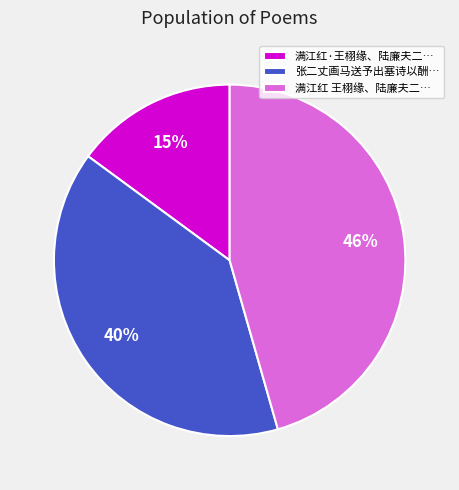

Do 满江红·王栩缘、陆廉夫二… and 满江红 王栩缘、陆廉夫二… together represent more than half of the pie?

Yes